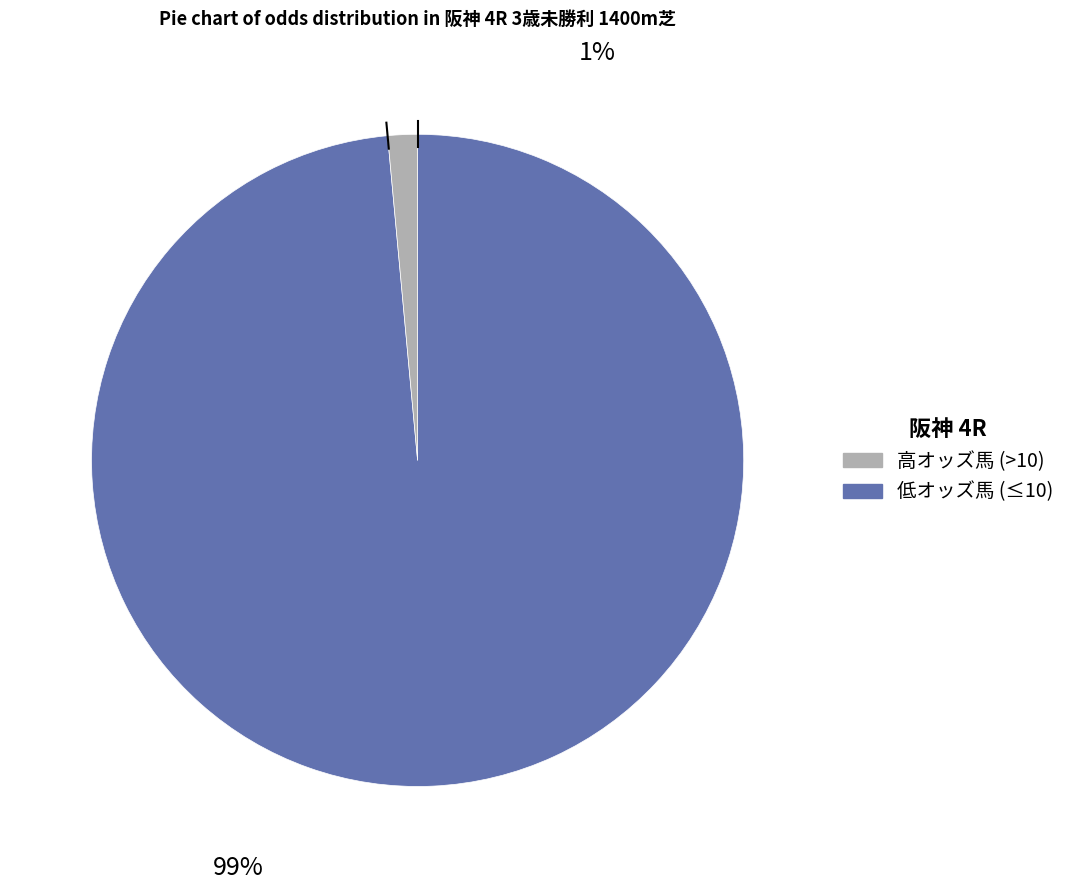

Does any single category account for the majority?

Yes